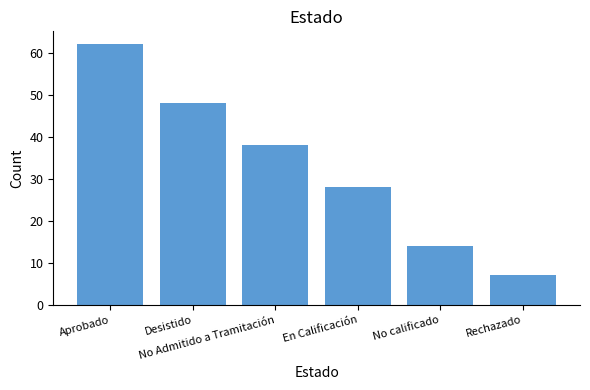

What is the change in value from Desistido to No calificado?

-34